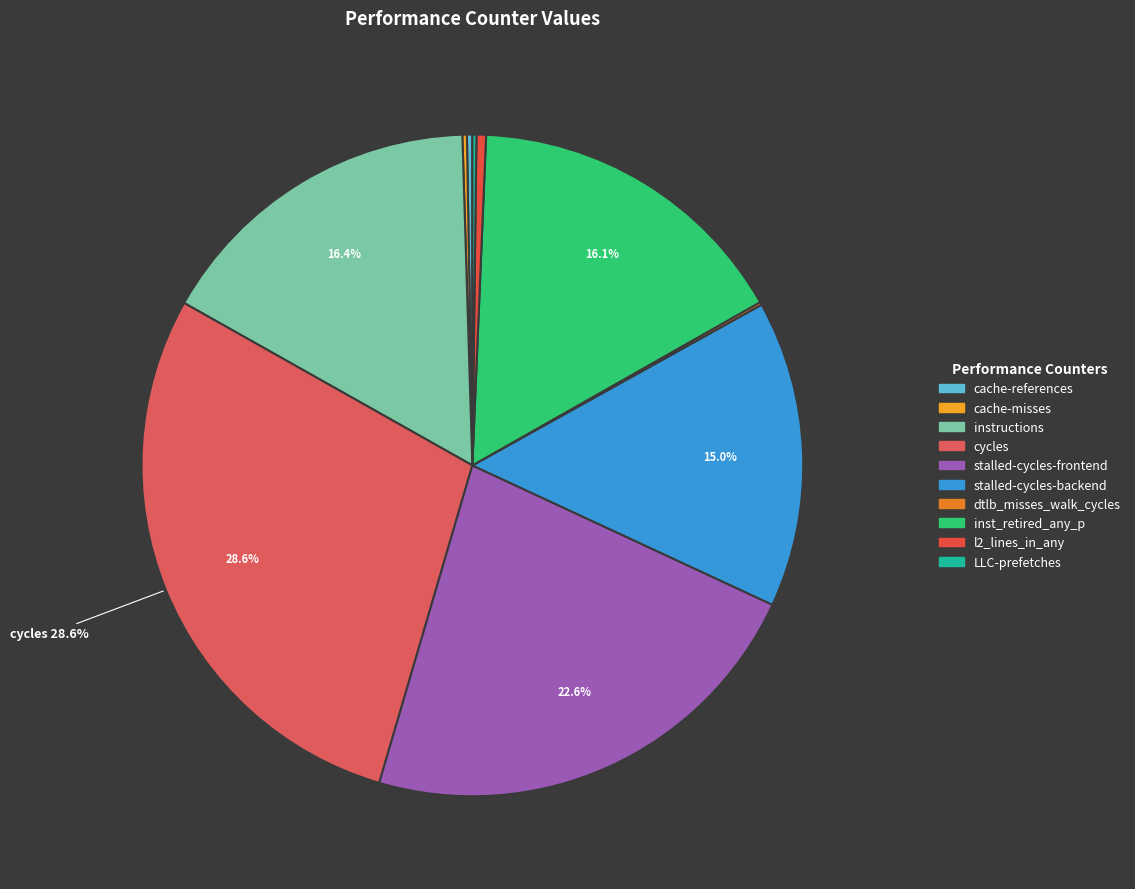

Do LLC-prefetches and inst_retired_any_p together represent more than half of the pie?

No